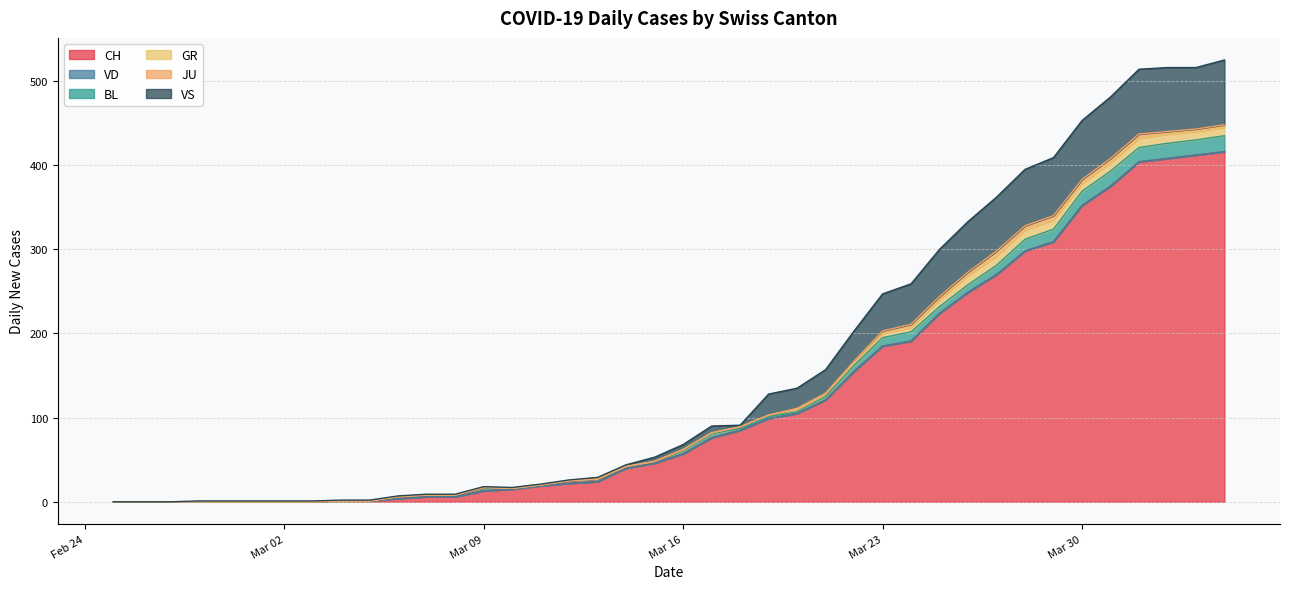

What are all the series names shown in the legend?

CH, VD, BL, GR, JU, VS